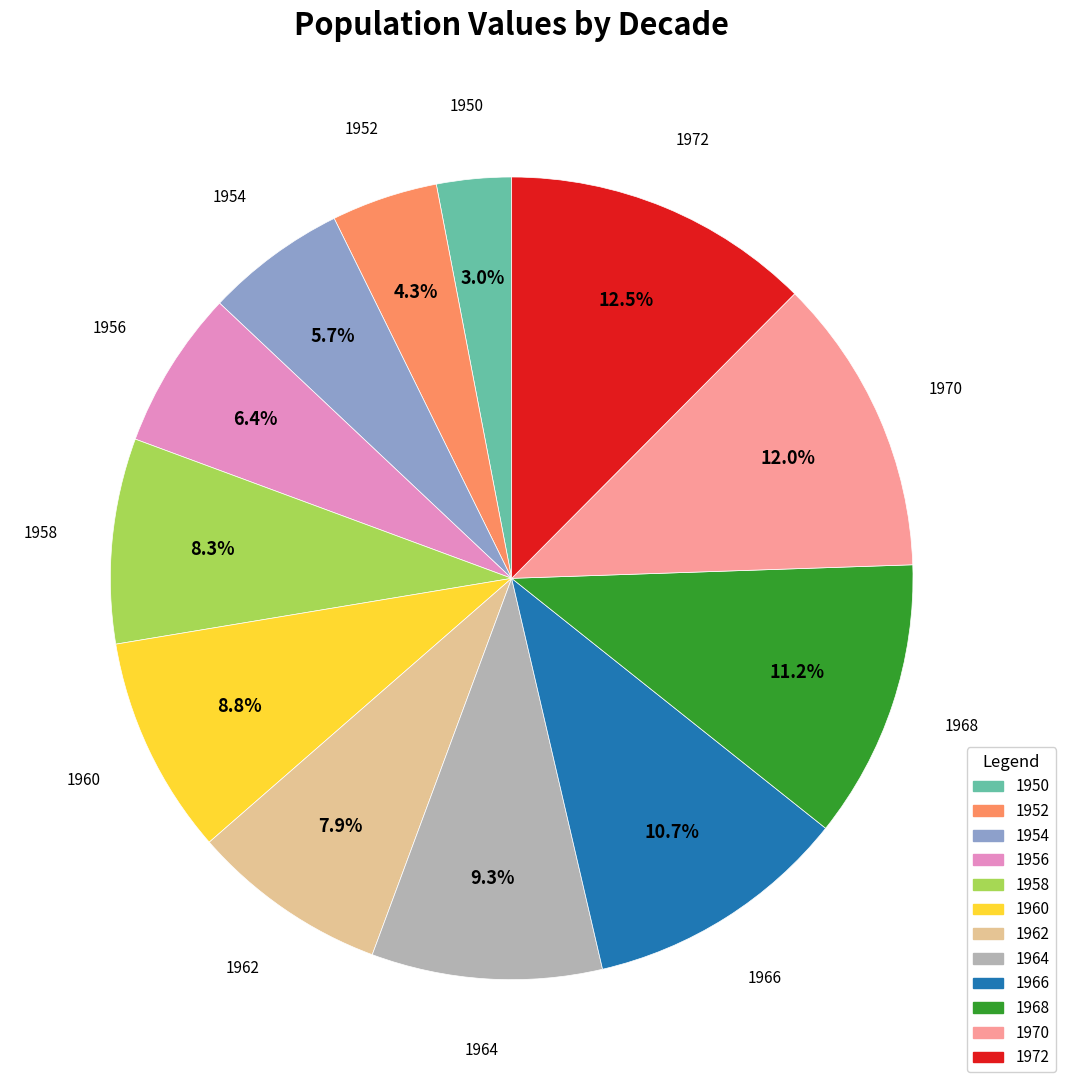

How many slices are in this pie chart?

12